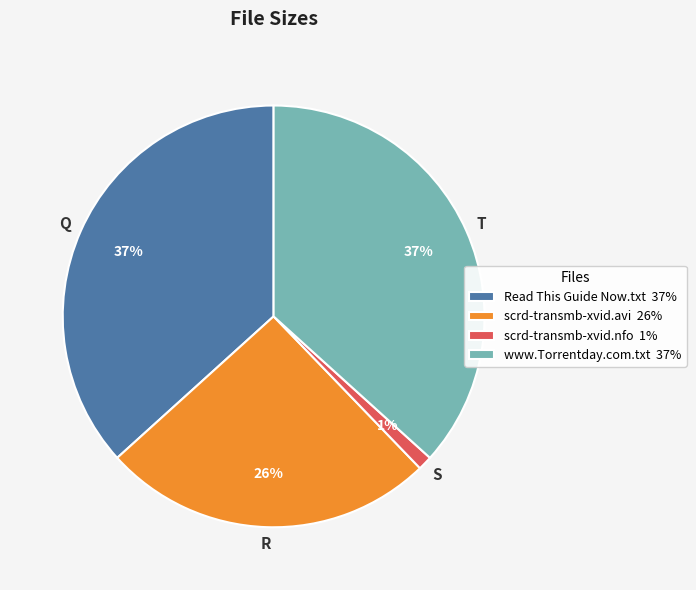

To the nearest percent, what is the combined percentage of scrd-transmb-xvid.nfo 1% and scrd-transmb-xvid.avi 26%?

27%